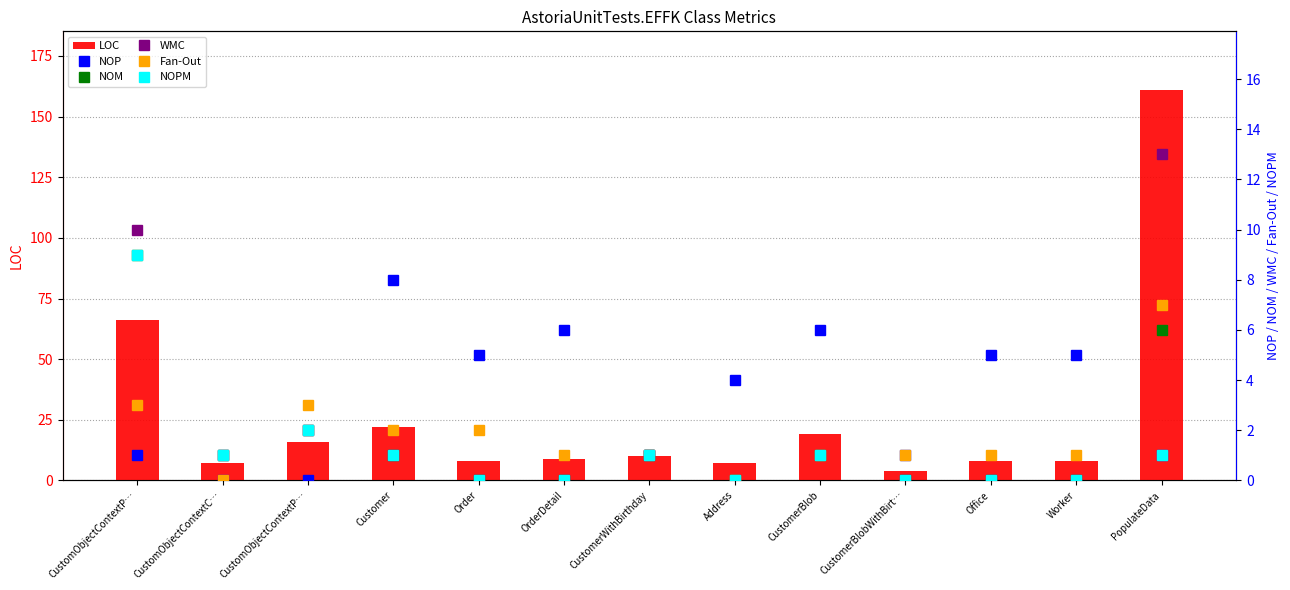

Which category has the highest value in the Fan-Out series?

PopulateData